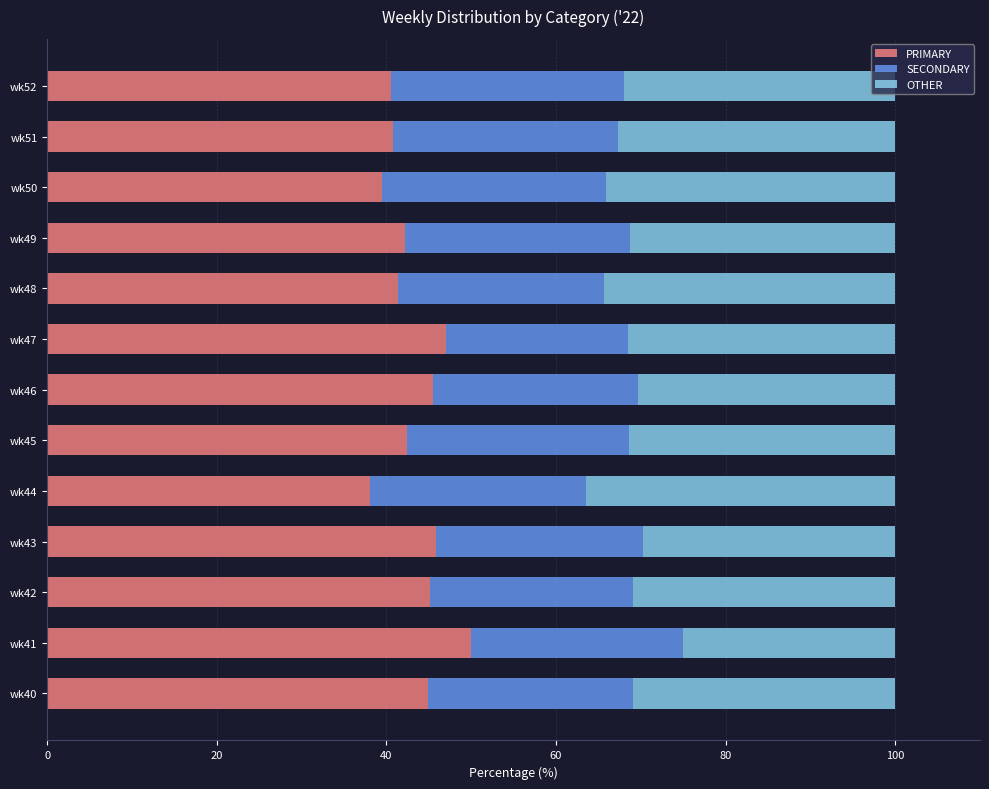

What are all the series names shown in the legend?

PRIMARY, SECONDARY, OTHER